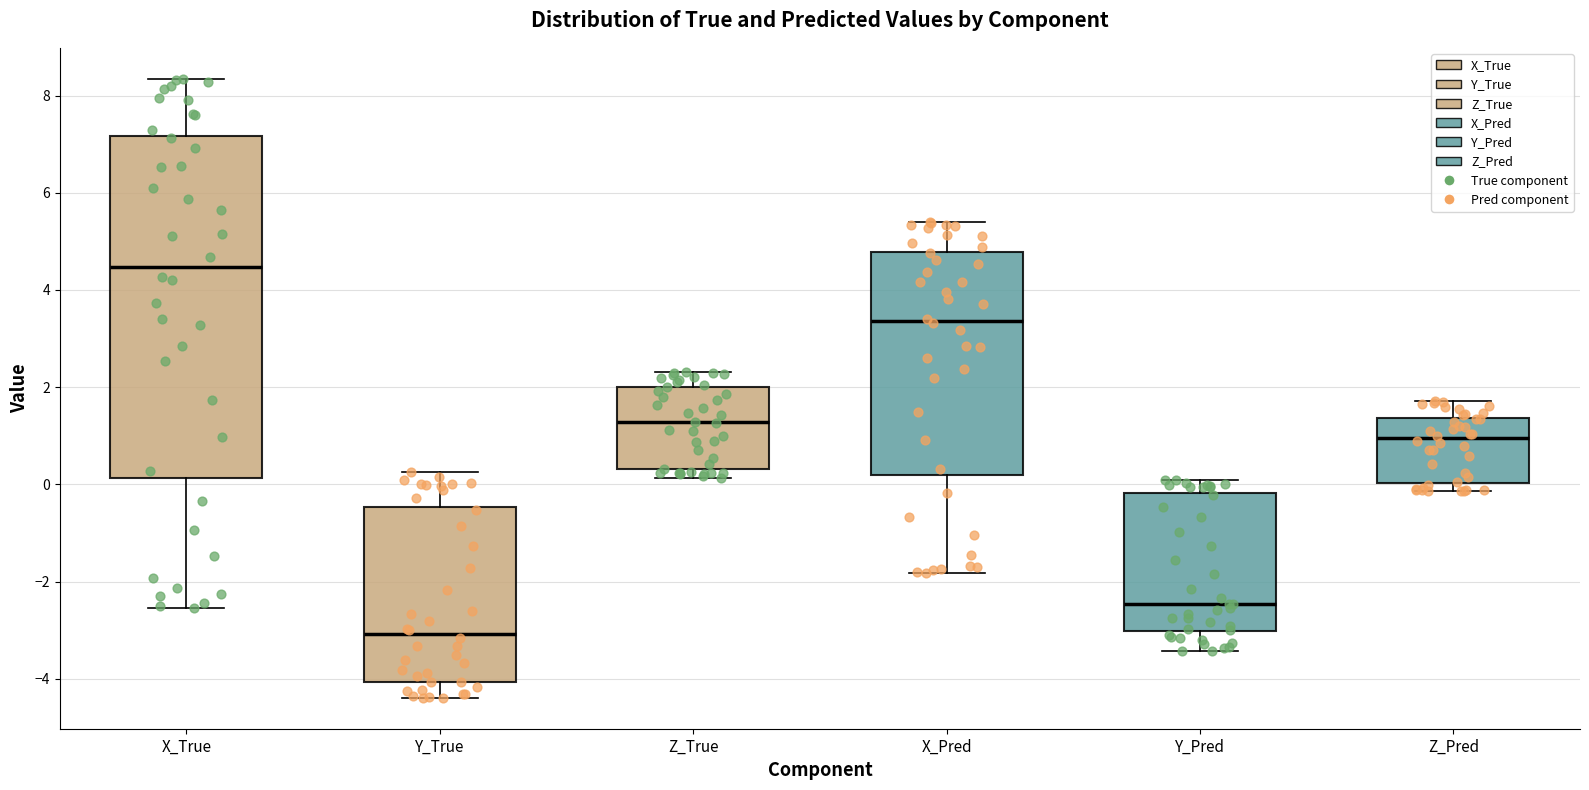

Reading left to right, read every box against the y-axis: the position of its median line, the range the box covers, and the ends of its whiskers. The values are not printed on the chart, so give them approximately, as read against the axis.

X_True: median 4.4, box 0.2 to 7.2, whiskers -2.6 to 8.4
Y_True: median -3.0, box -4.0 to -0.4, whiskers -4.4 to 0.2
Z_True: median 1.2, box 0.4 to 2.0, whiskers 0.2 to 2.4
X_Pred: median 3.4, box 0.2 to 4.8, whiskers -1.8 to 5.4
Y_Pred: median -2.4, box -3.0 to -0.2, whiskers -3.4 to 0.0
Z_Pred: median 1.0, box 0.0 to 1.4, whiskers -0.2 to 1.8